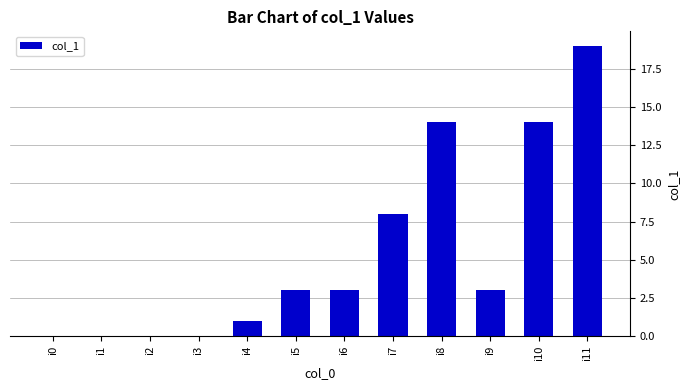

Reading left to right, transcribe all the data shown in this chart.

i0=0	i1=0	i2=0	i3=0	i4=1	i5=3	i6=3	i7=8	i8=14	i9=3	i10=14	i11=19